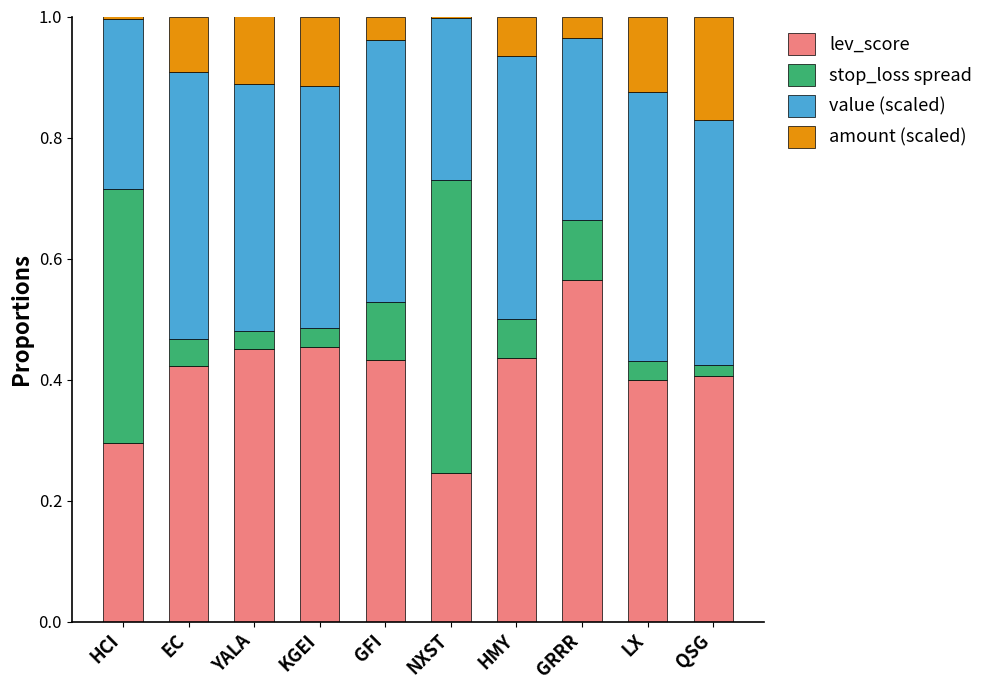

What is the sum of all lev_score values?

4.1